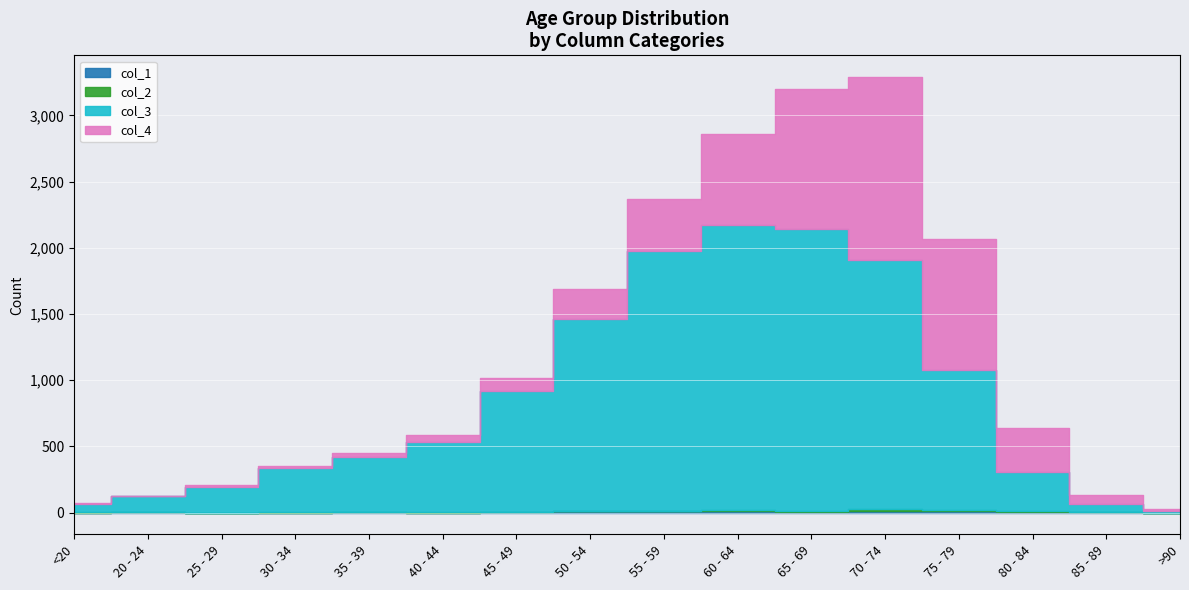

What is the total value across all series at <20?

70